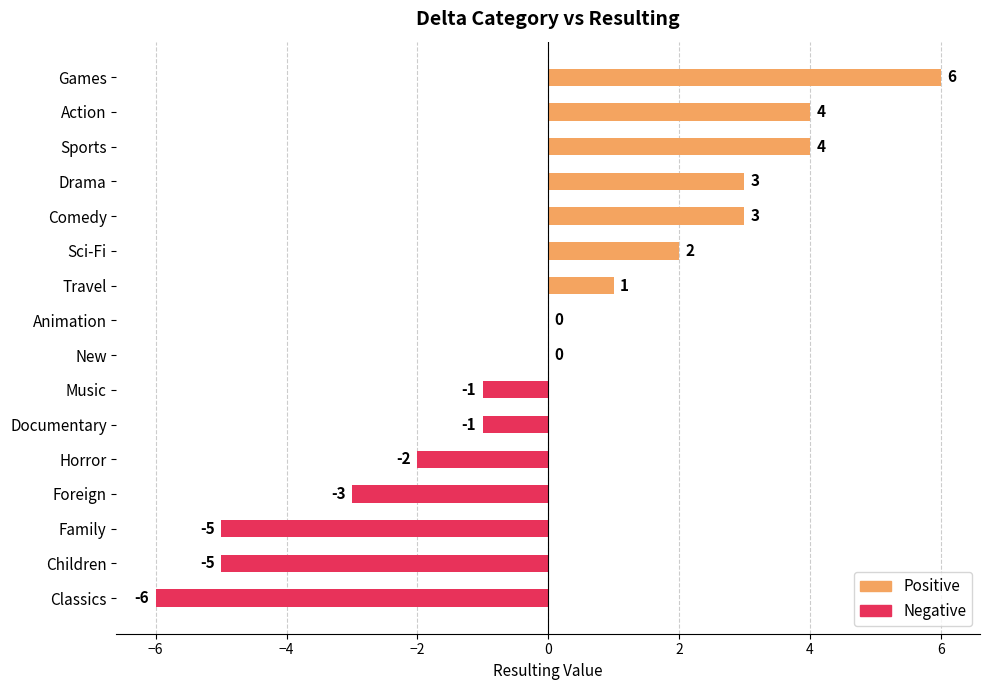

What is the greatest value displayed?

6